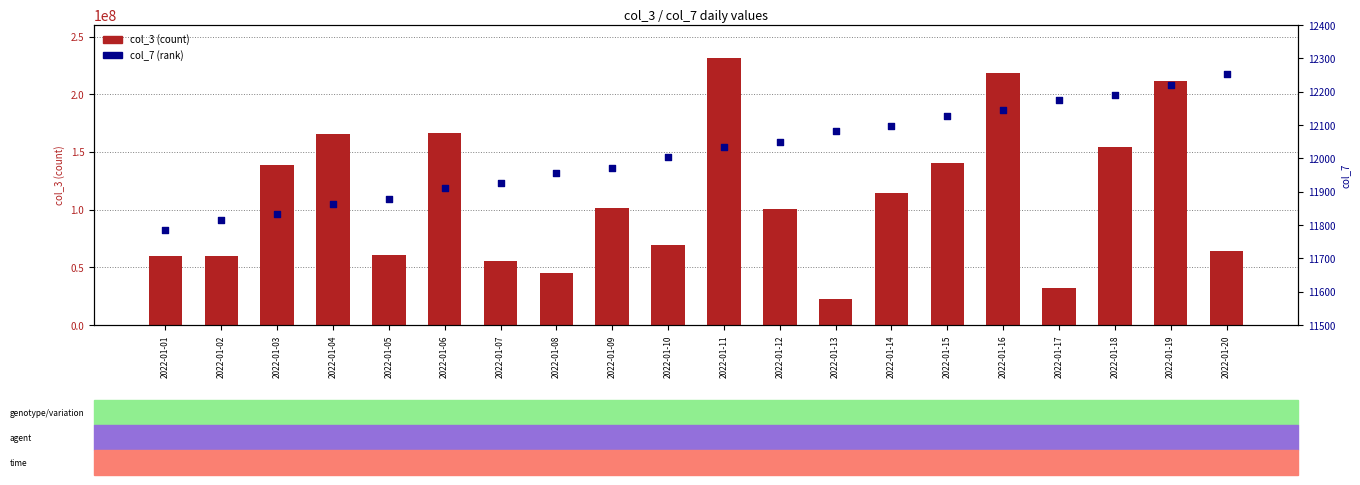

What are all the series names shown in the legend?

col_3, col_7